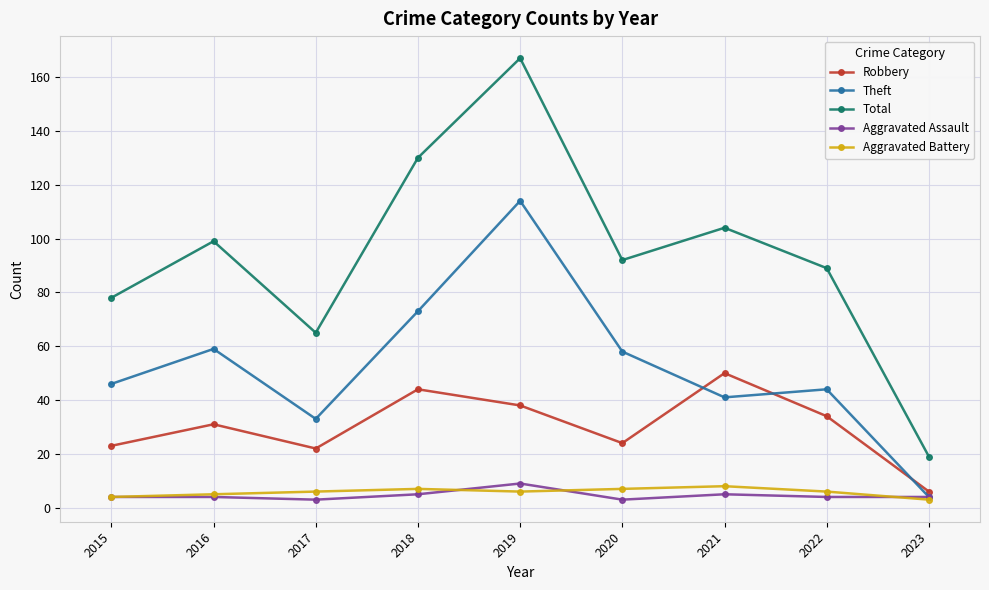

Which series has the widest spread of values?

Total